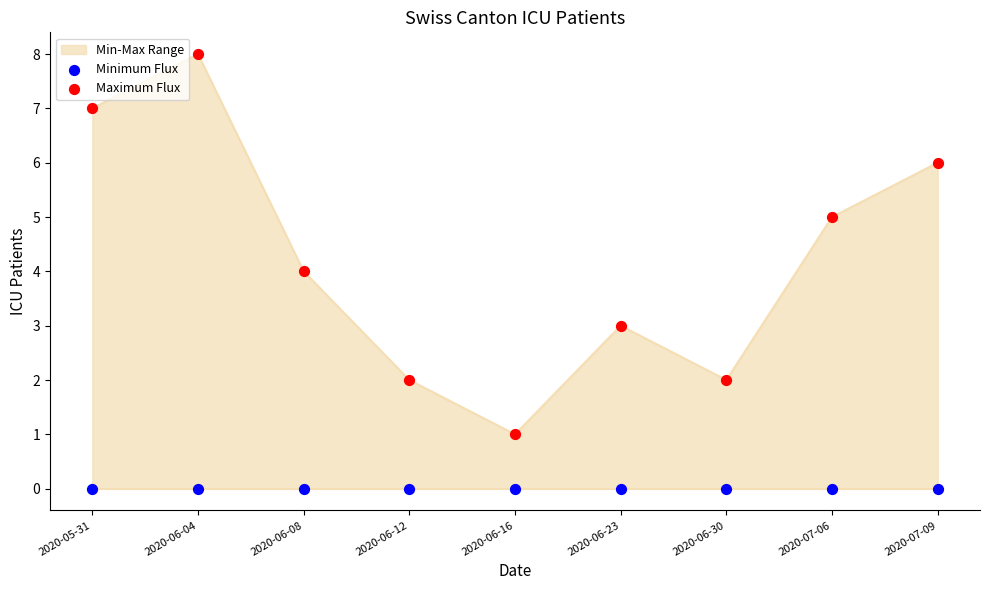

Is the value of Maximum Flux at 2020-06-16 greater than the value of Minimum Flux at 2020-06-04?

Yes